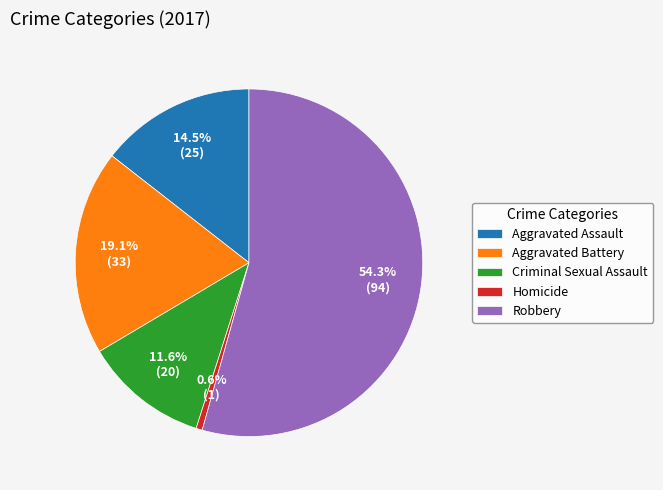

What is the ratio of the value at Aggravated Battery to the value at Criminal Sexual Assault?

1.6